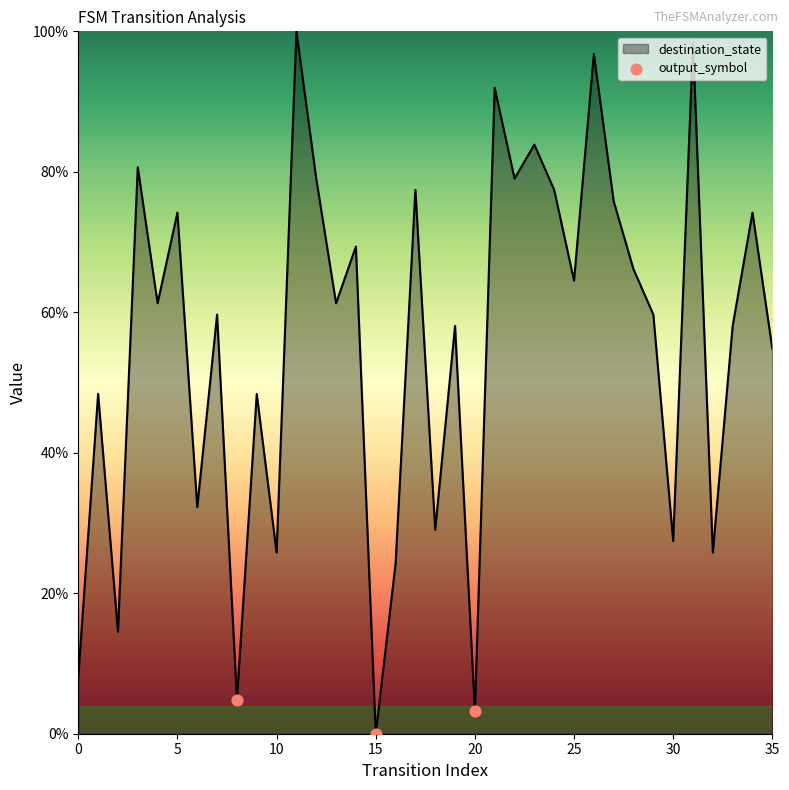

What is the greatest value displayed?

100.0